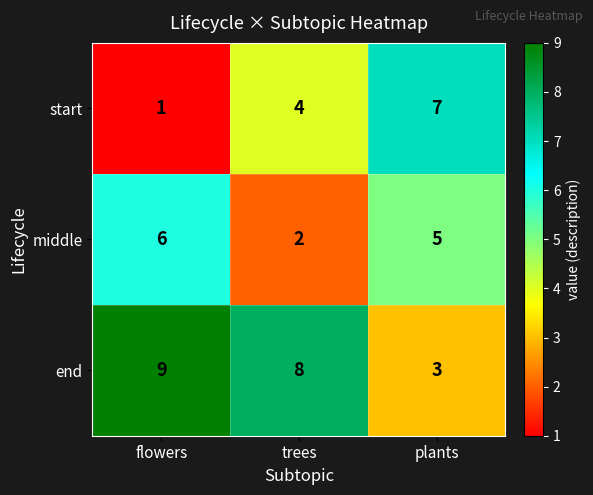

True or false: end has a value of 2 at flowers.

False